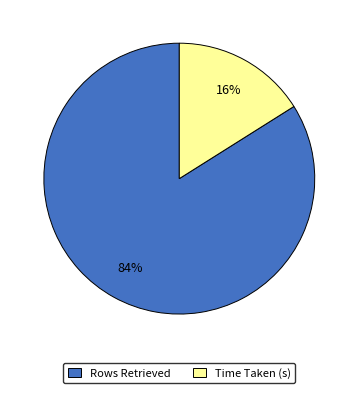

Rank the categories by value from highest to lowest.

Rows Retrieved, Time Taken (s)